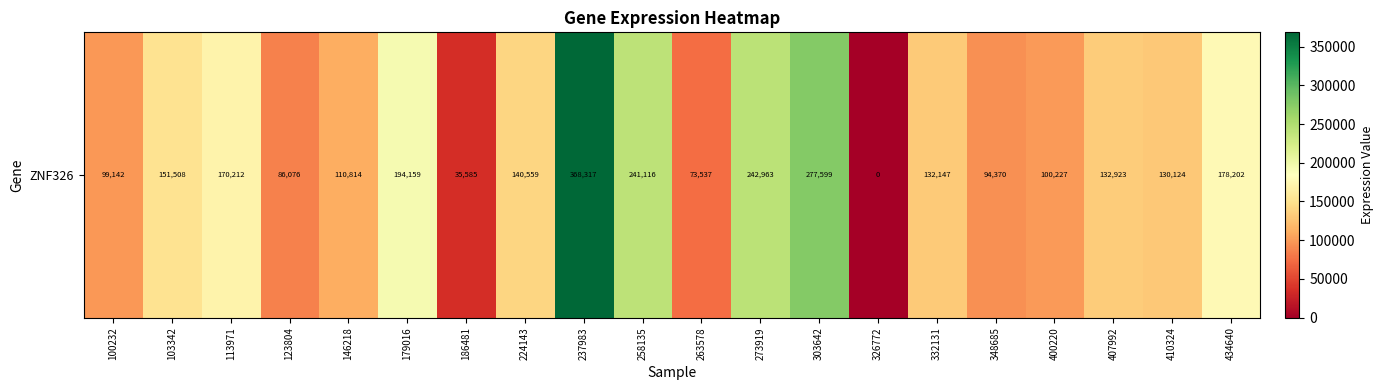

How many categories are shown in the chart?

20